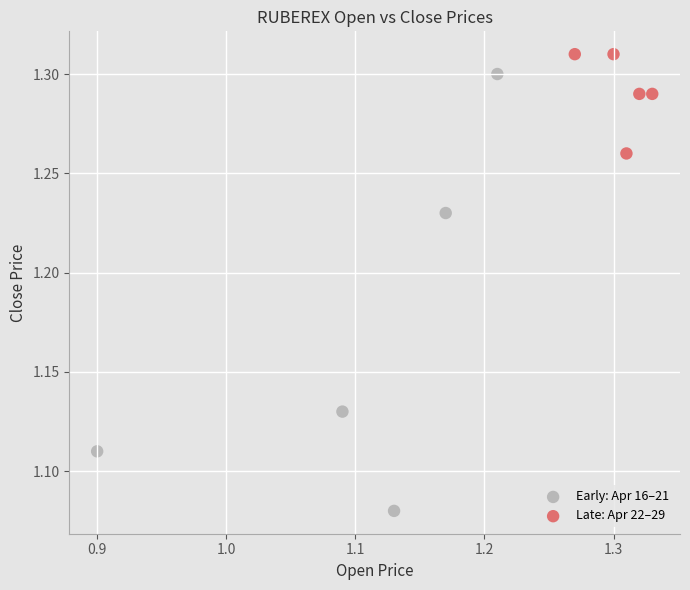

Which series reaches the minimum Y coordinate?

Early: Apr 16–21